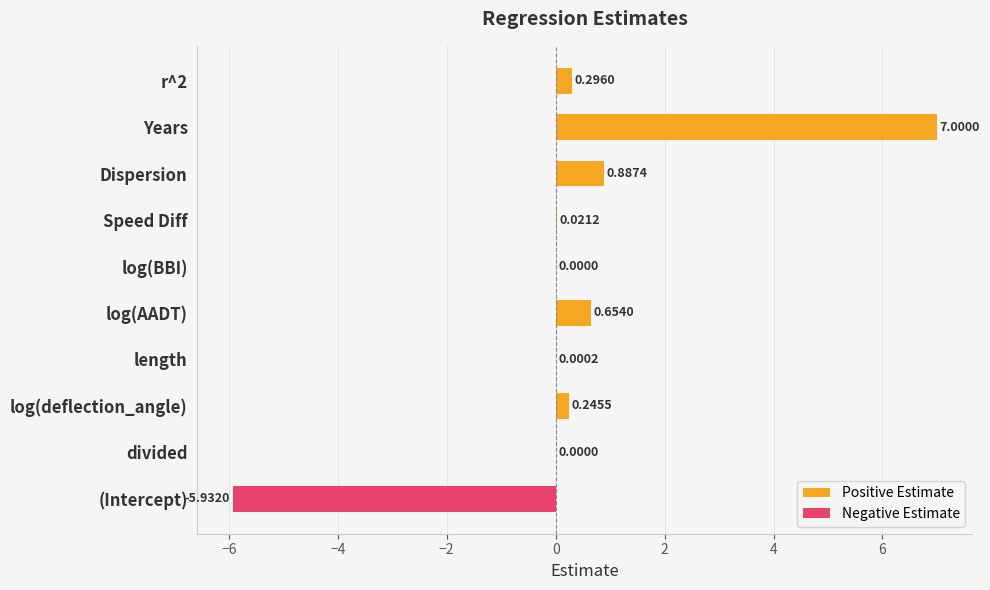

What is the smallest value displayed?

-5.9